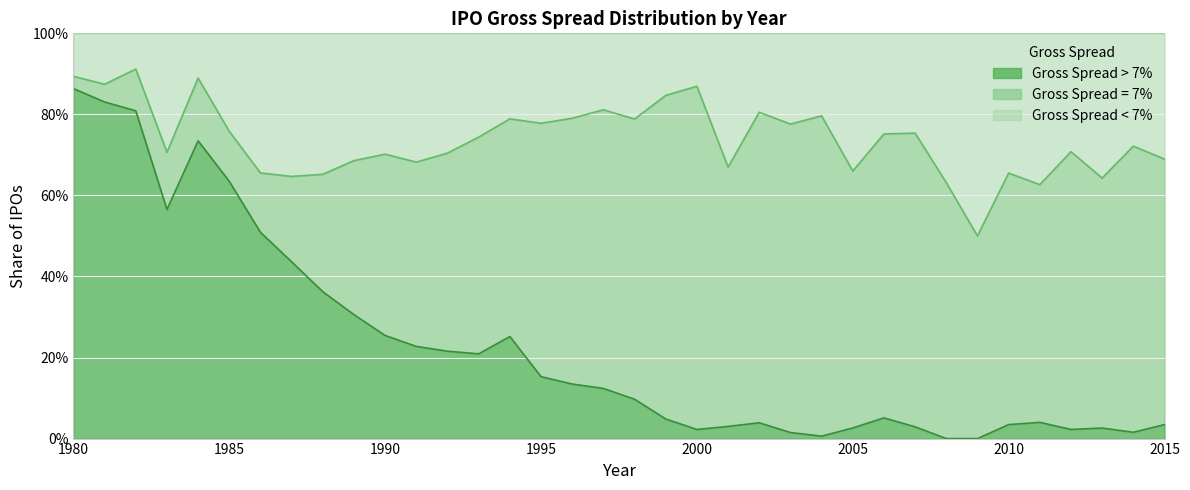

Does the chart display data point markers on the line(s)?

No